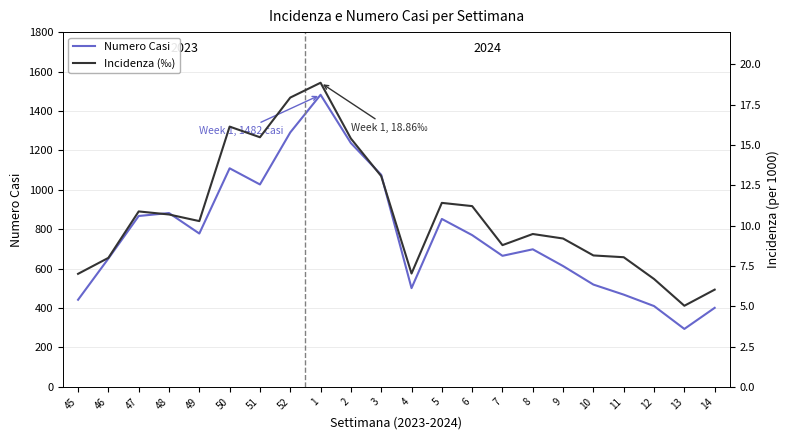

How many values in the numero_casi series exceed 770?

10